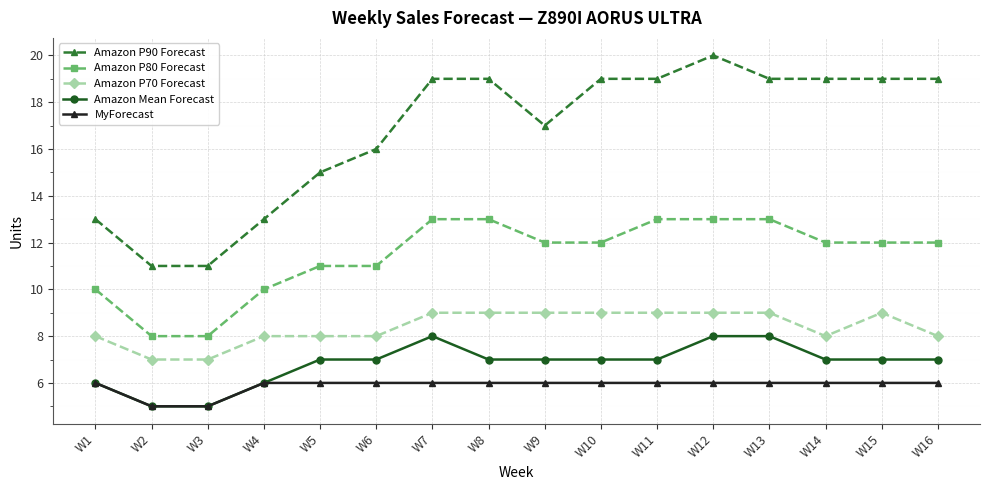

Which series has the largest range (max minus min)?

Amazon P90 Forecast